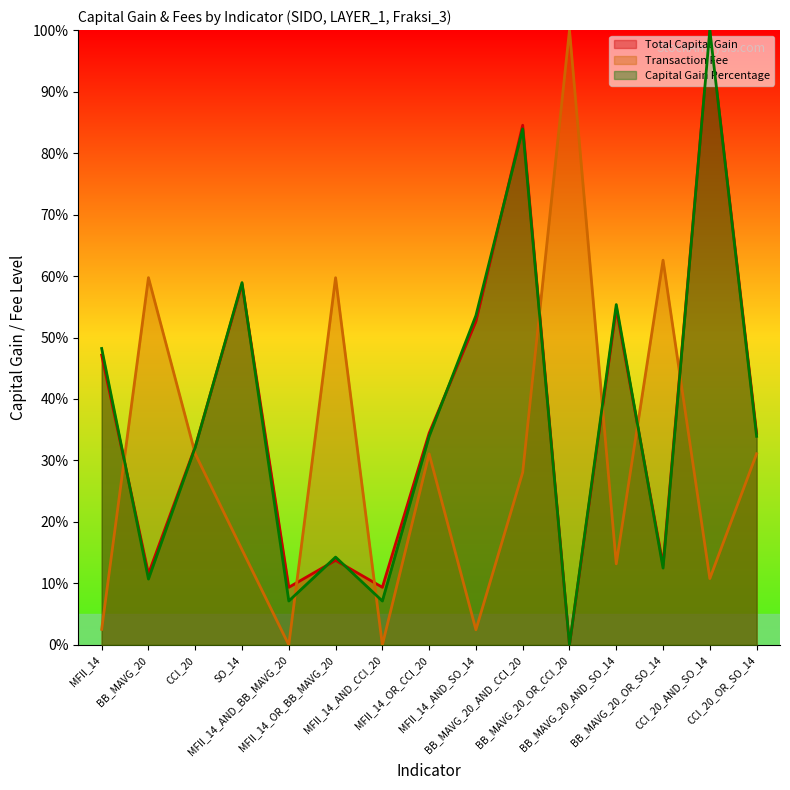

What is the difference between the Total Capital Gain values at BB_MAVG_20 and MFII_14_AND_CCI_20?

2.2